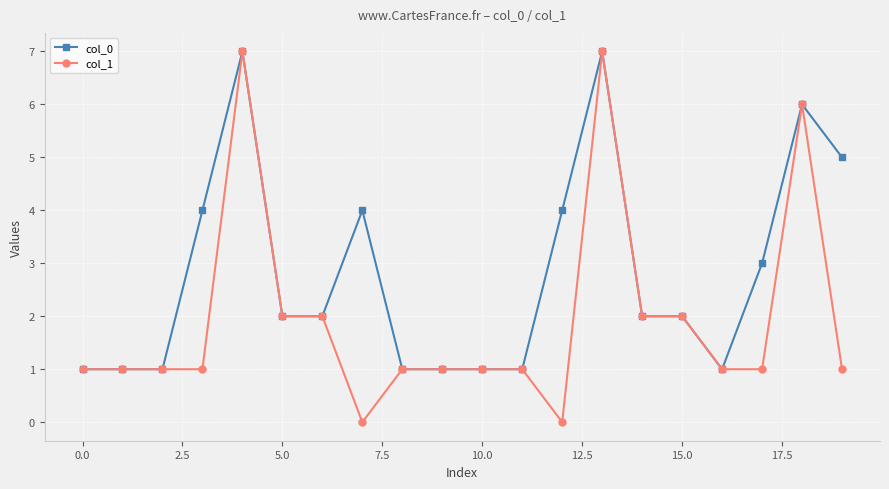

Which series has the largest total across all categories?

col_0